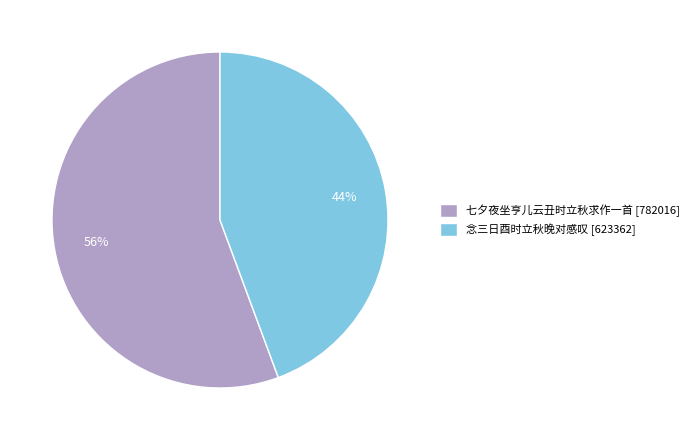

The 七夕夜坐亨儿云丑时立秋求作一首 slice represents 56% of the pie. True or false?

True